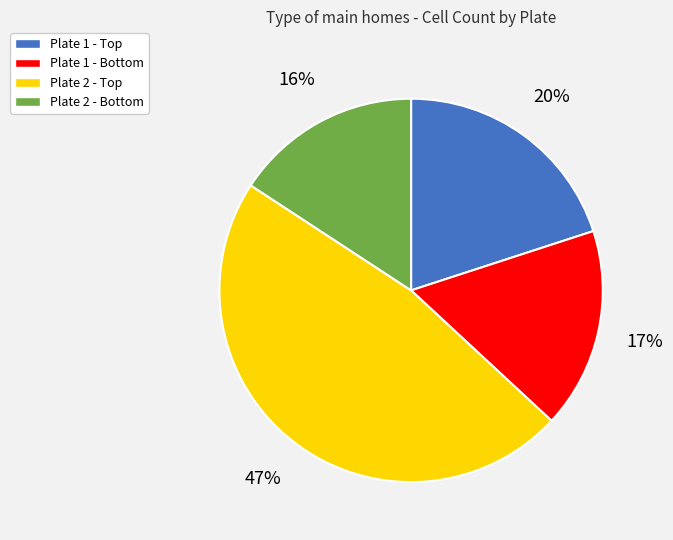

Count the number of slices in the pie.

4